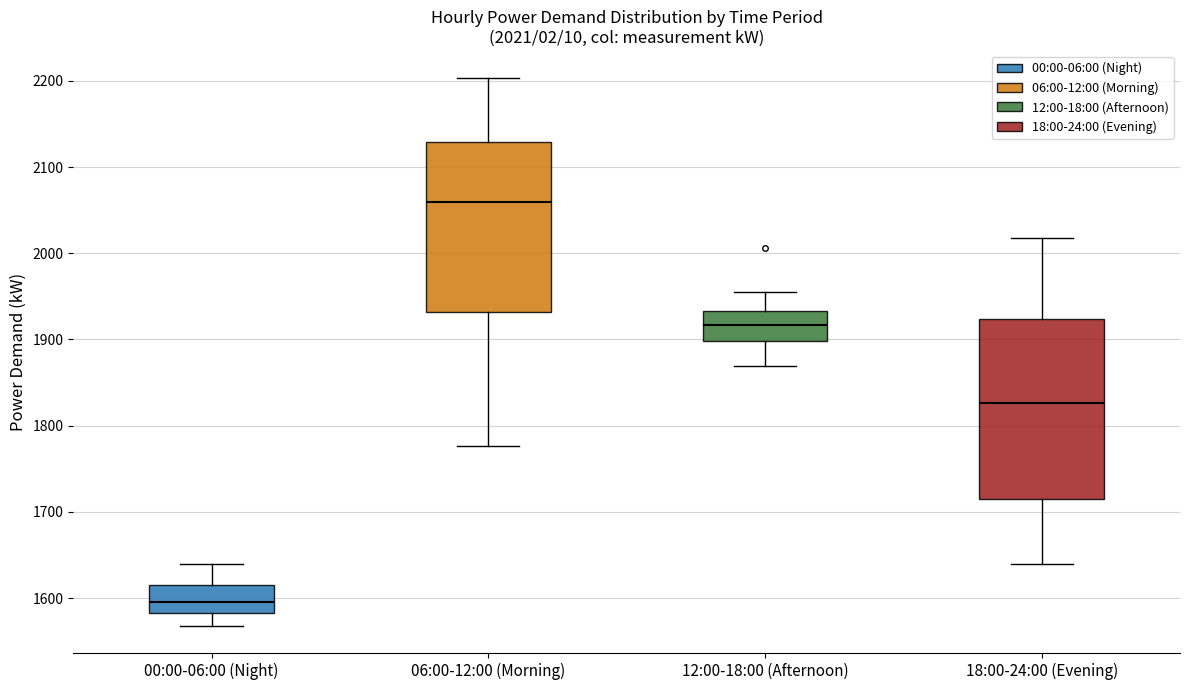

Which box is the tallest, from its lower edge to its upper edge?

18:00-24:00 (Evening)